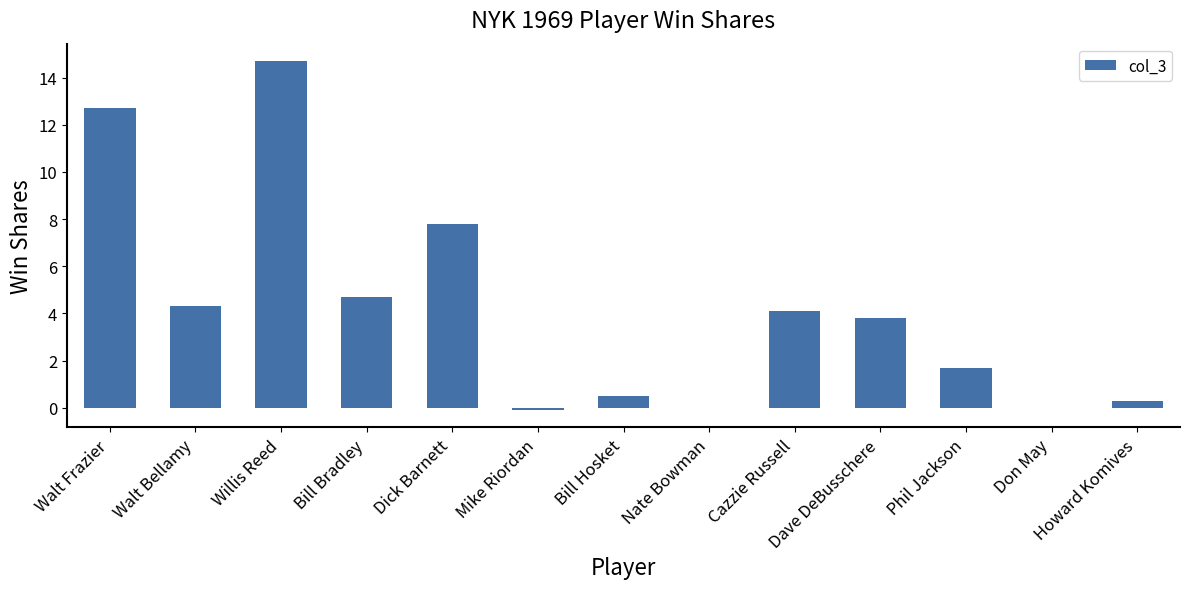

Which category has the highest value across all series?

Willis Reed